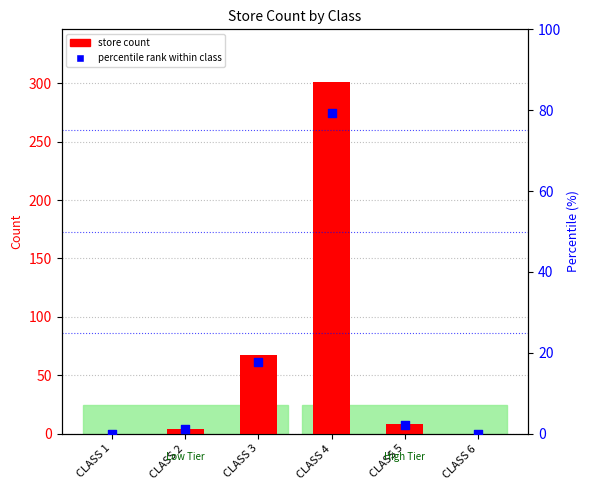

Is the value of percentile rank within class at CLASS 2 greater than the value of store count at CLASS 1?

Yes